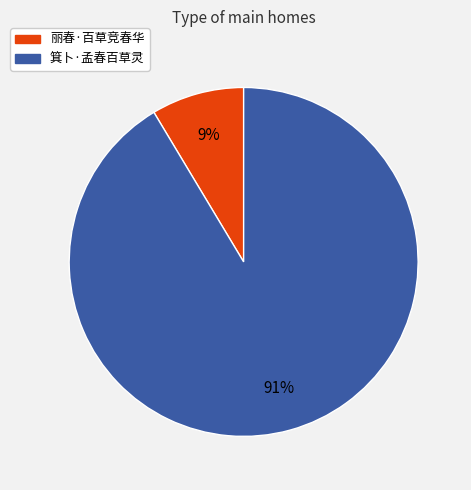

Approximately how many times larger is the value at 丽春·百草竞春华 compared to 箕卜·孟春百草灵?

0.1